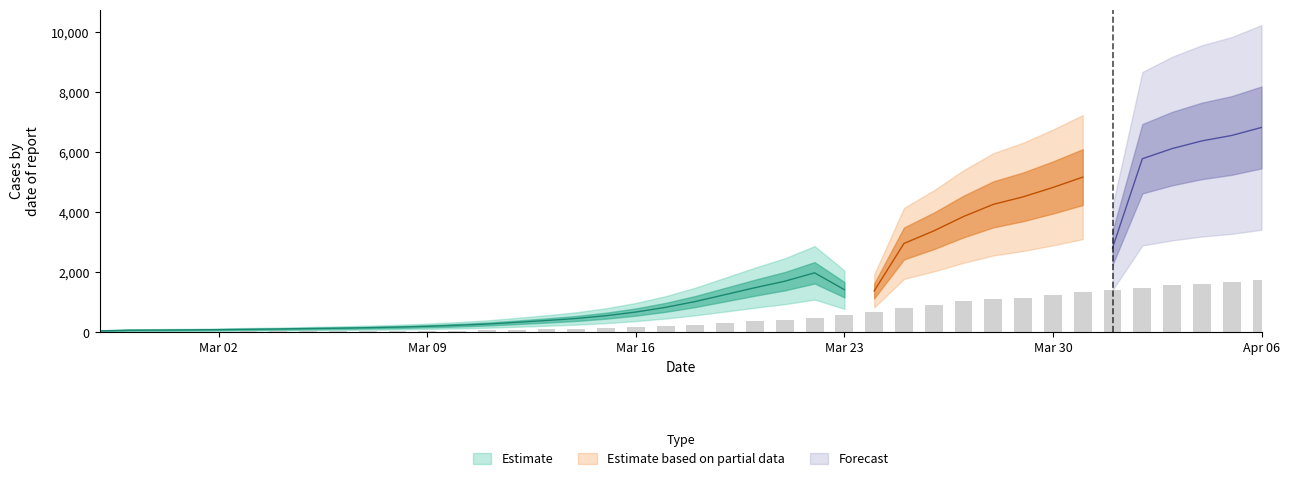

What is the label of the 9th bar from the right?

2020-03-29